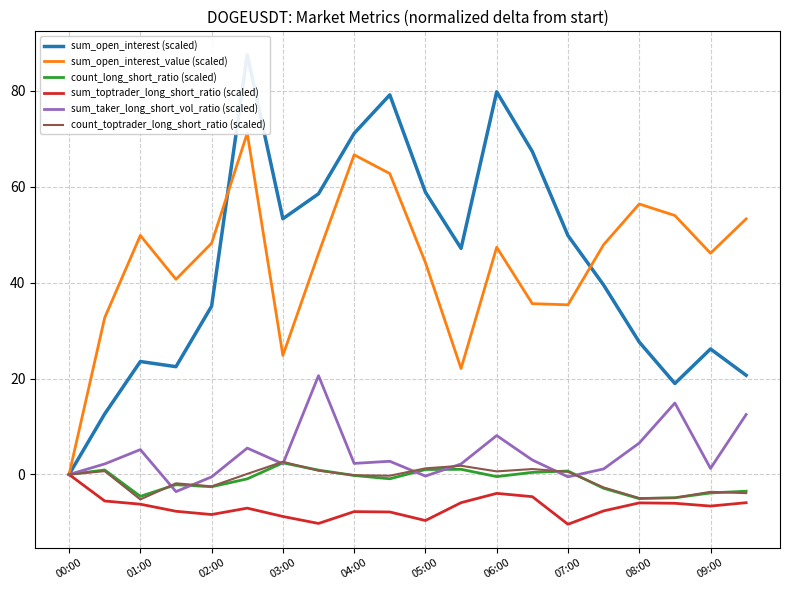

What is the difference between the maximum and minimum values in the sum_taker_long_short_vol_ratio (scaled) series?

24.2